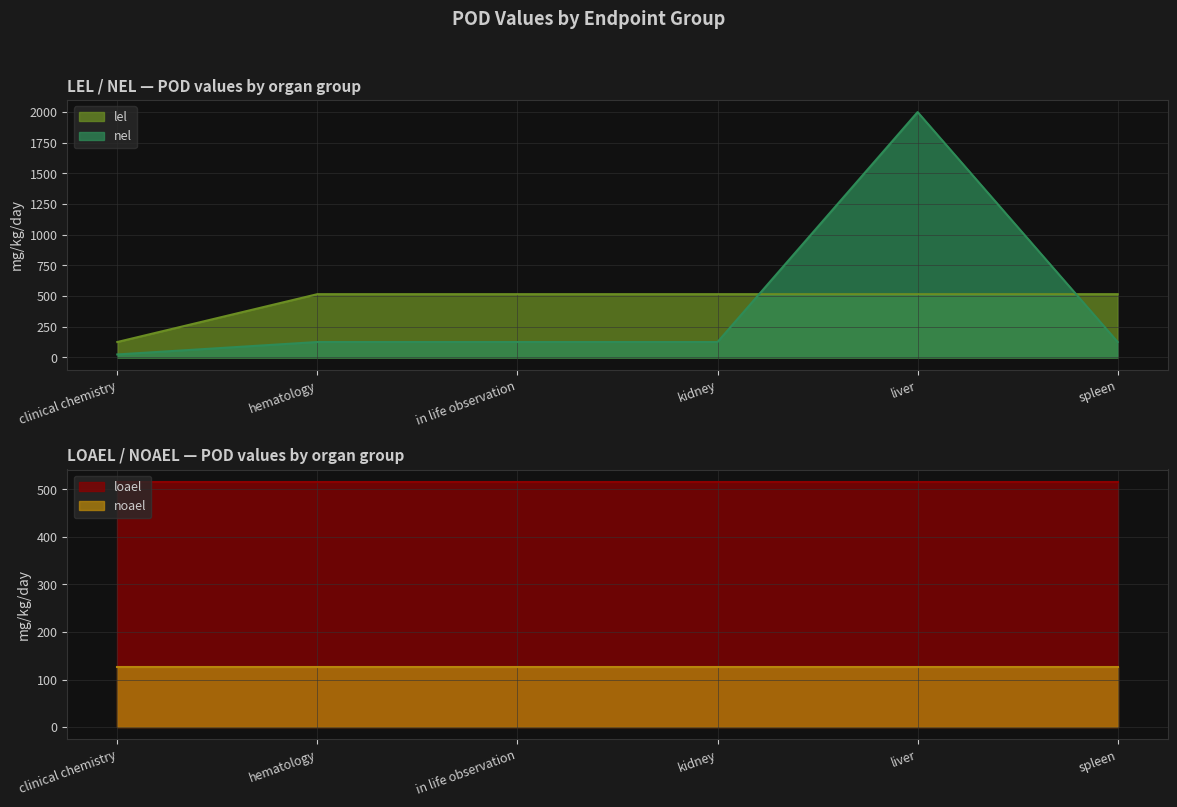

What is the average value of the nel_line series?

421.4